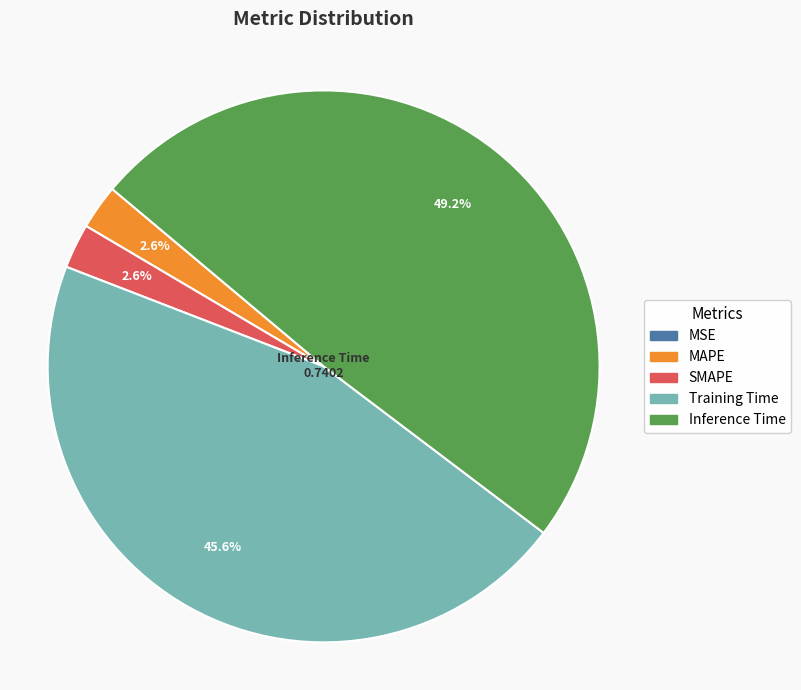

True or false: MAPE accounts for 3% of the total.

True